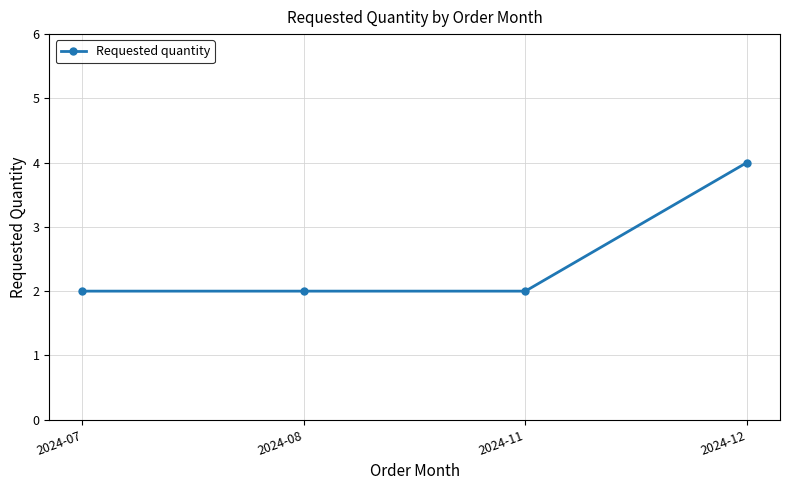

Count the values in the range 2 to 4.

4